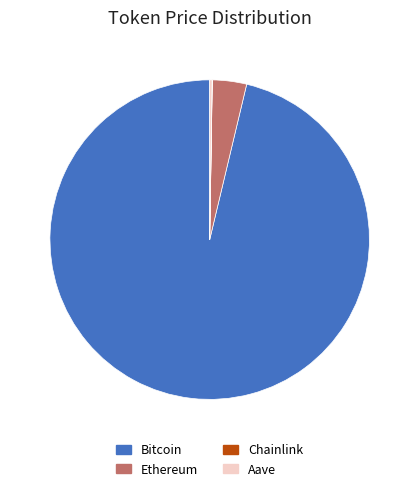

What is the largest slice in the pie chart?

Bitcoin